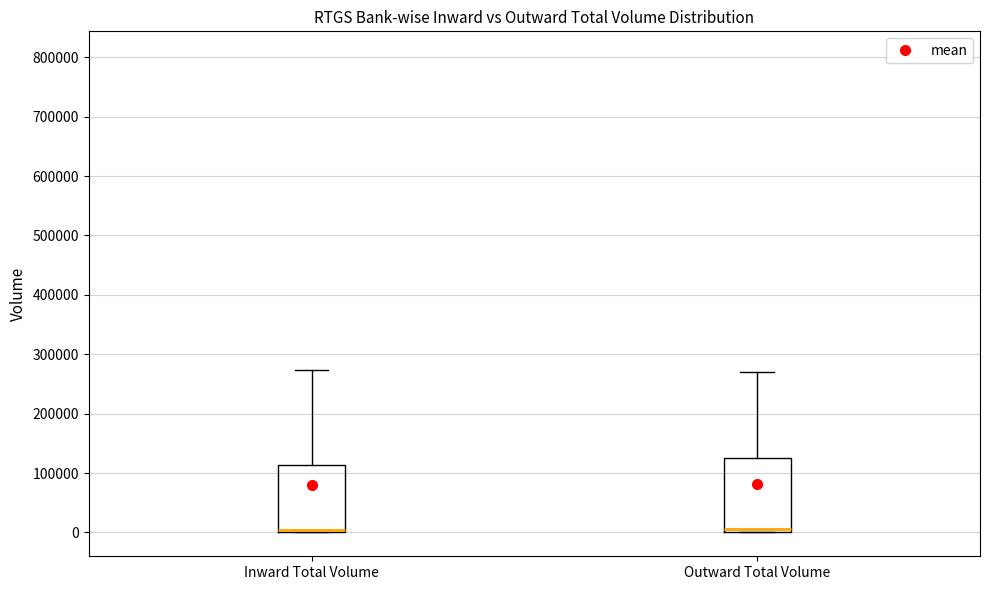

Where does the upper whisker of the box for Inward Total Volume end on the y-axis? The values are not printed on the chart, so give them approximately, as read against the axis.

270000